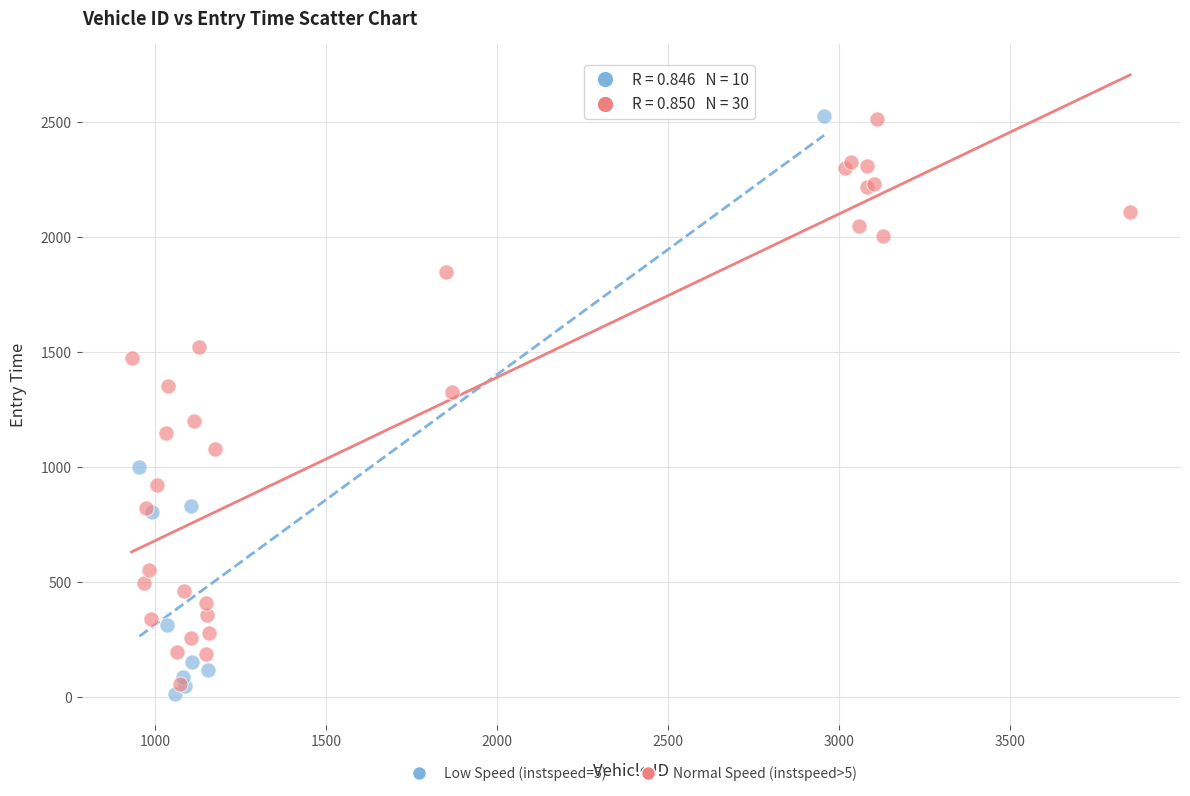

What are all the series names shown in the legend?

Low Speed (instspeed=5), Normal Speed (instspeed>5)